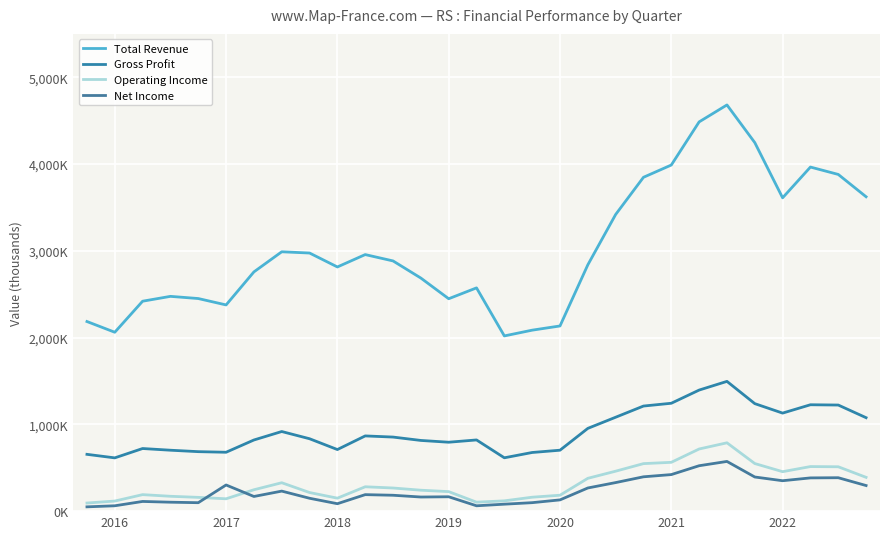

Does the chart have visible grid lines?

Yes